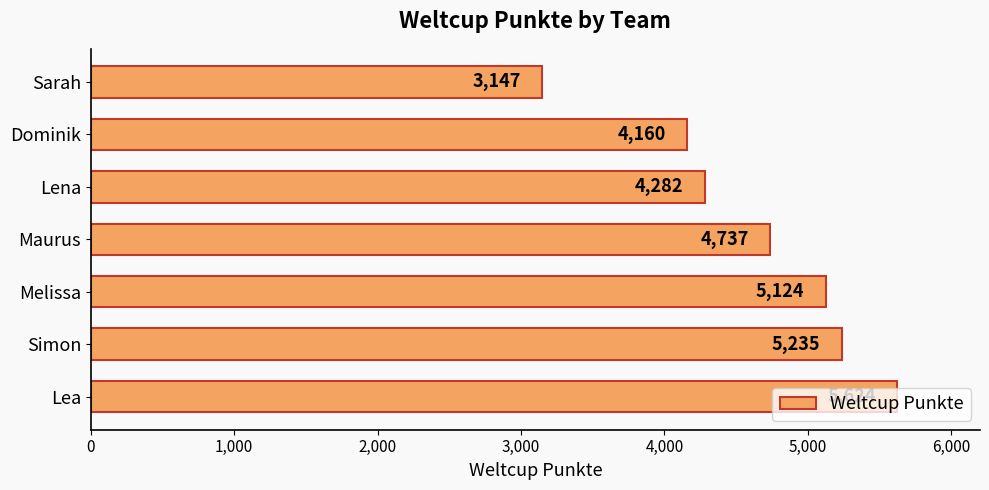

Between Maurus and Simon, which is larger?

Simon